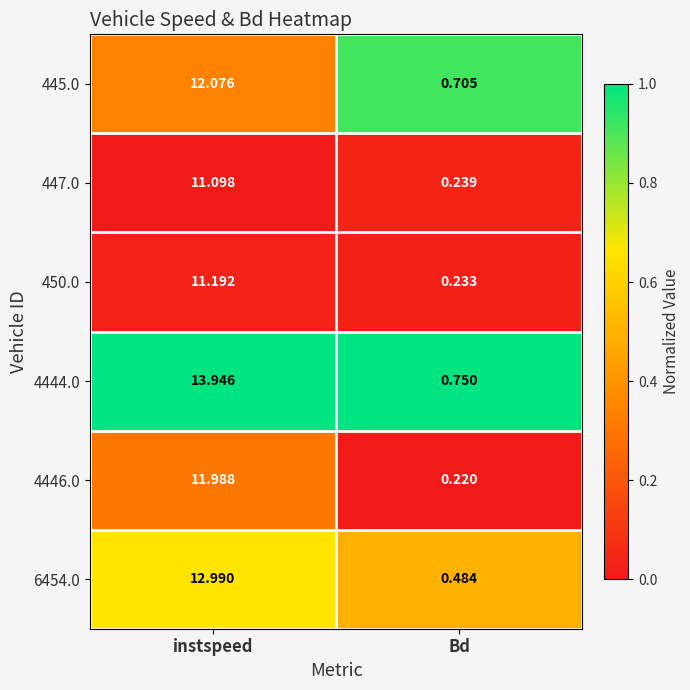

At which category does the chart reach its peak across all series?

instspeed